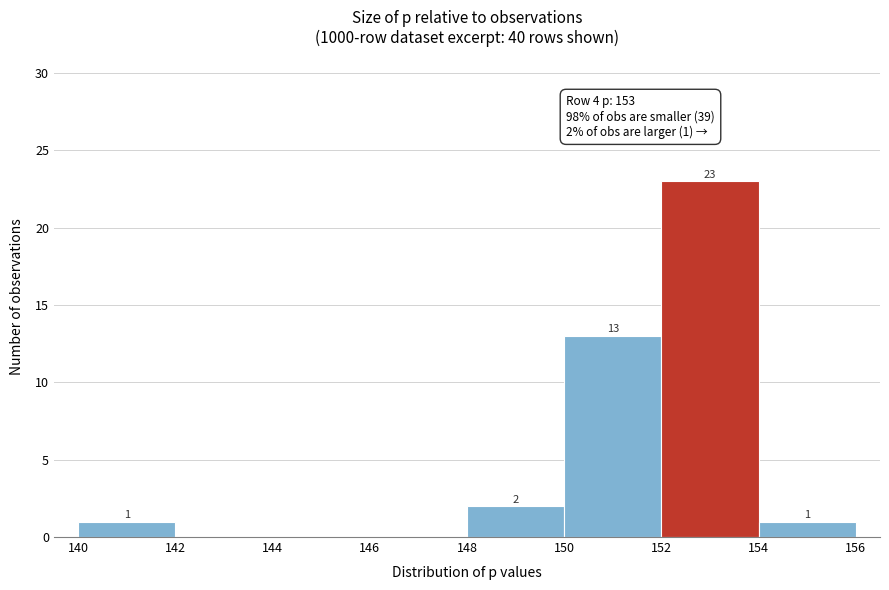

Which range on the x-axis has the tallest bar?

152 to 154